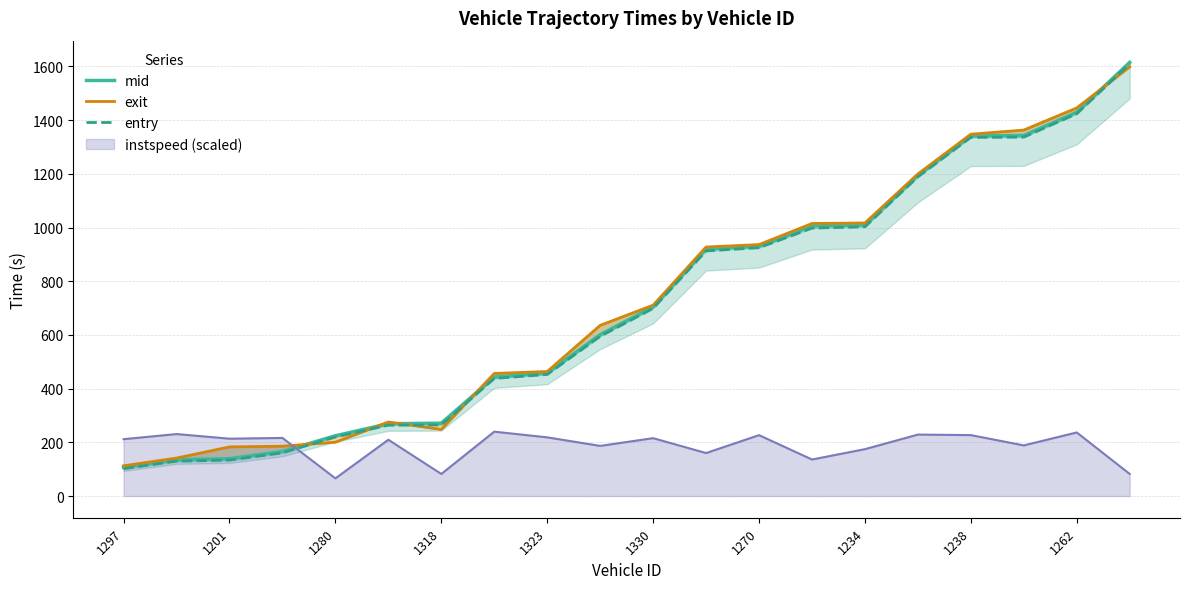

The value of instspeed (scaled) at 1270 is 301.9. True or false?

False